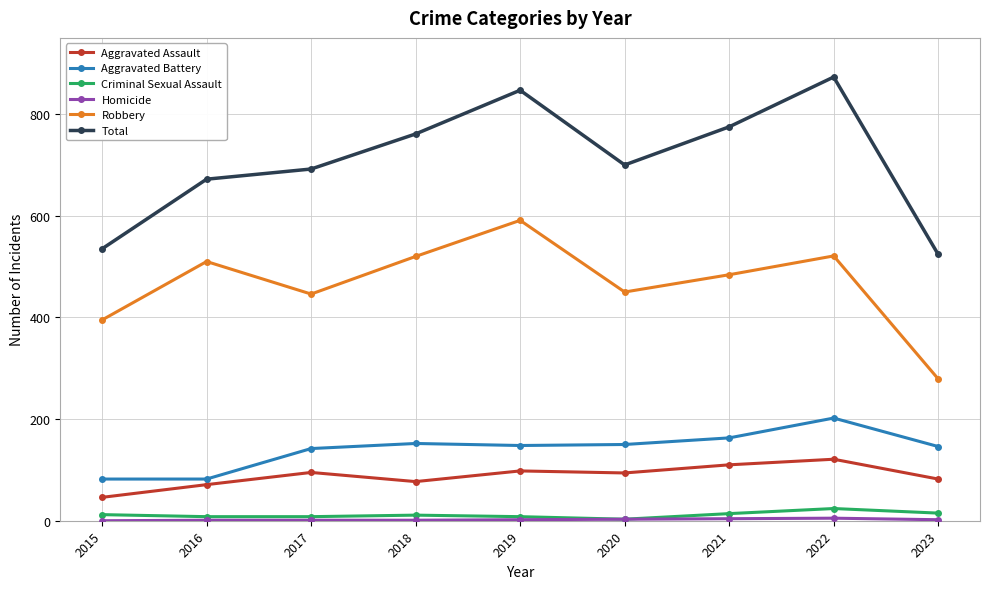

Is the value of Total at 2016 greater than the value of Aggravated Assault at 2019?

Yes